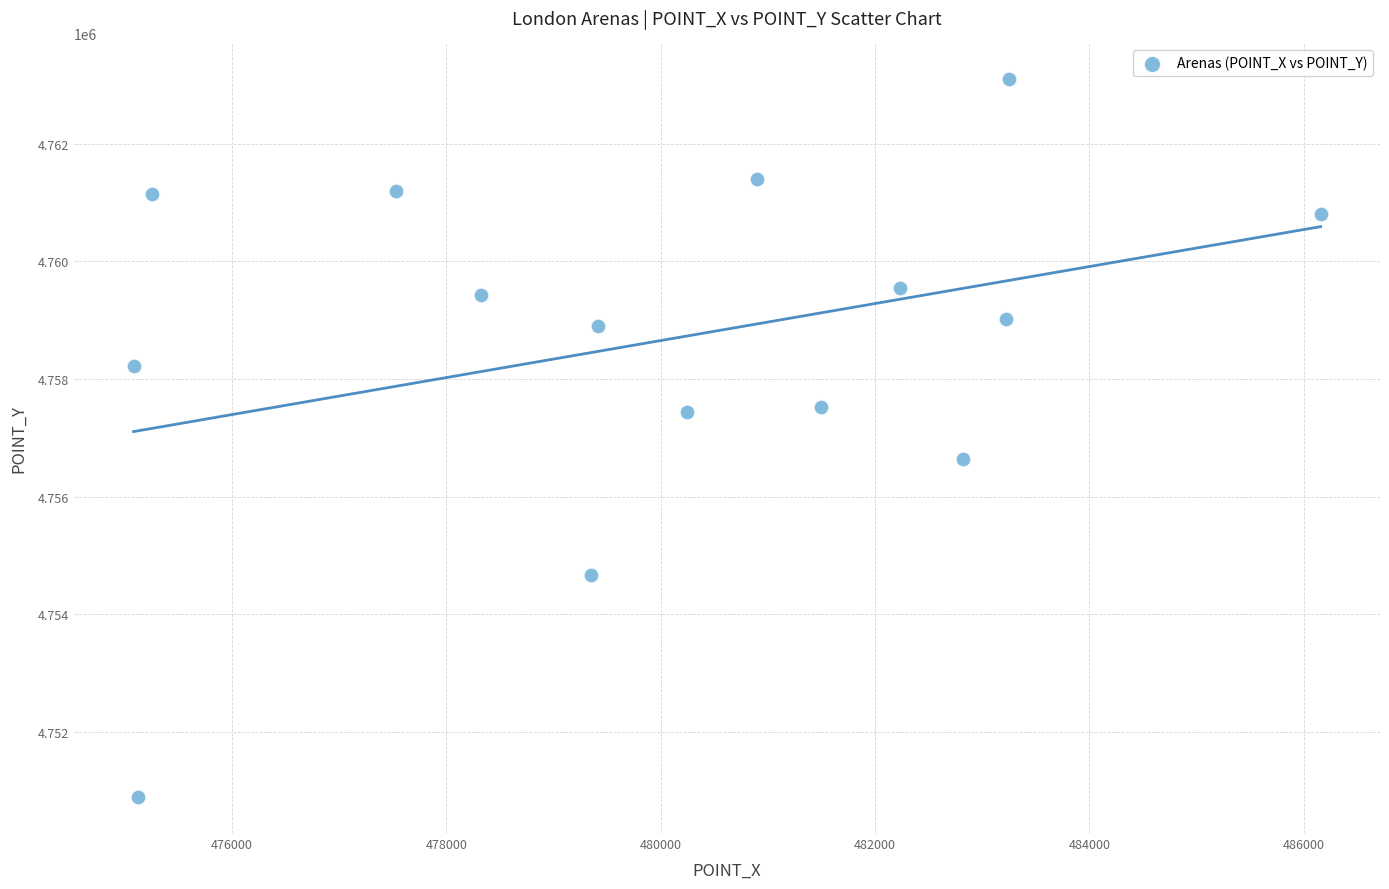

What is the range of X values (max minus min)?

11075.1